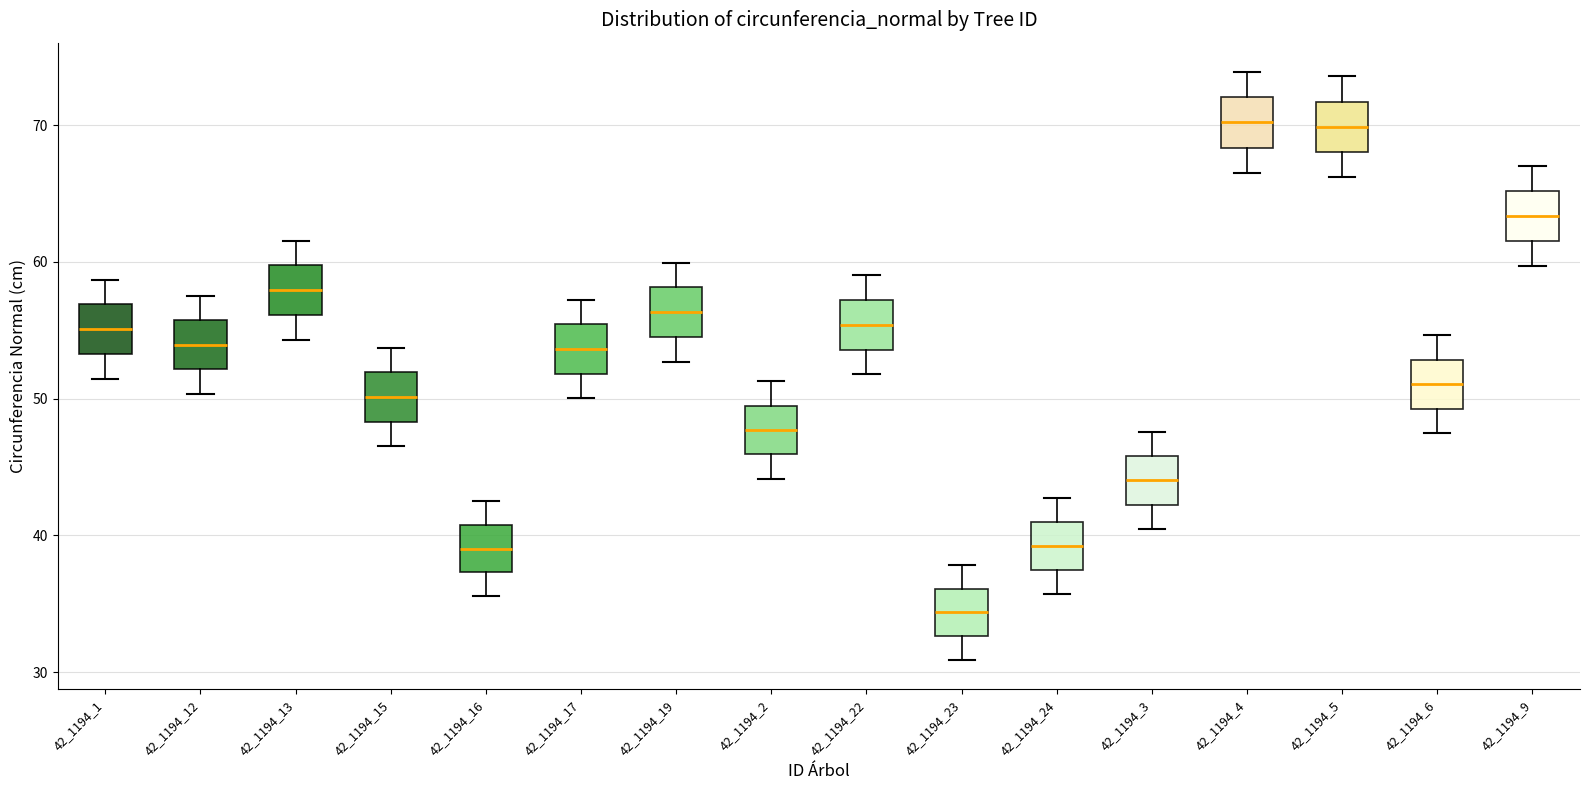

Reading left to right, transcribe this box plot: for each box, give where its median line is, the range the box spans, and where its two whiskers end, as read against the y-axis. The values are not printed on the chart, so give them approximately, as read against the axis.

42_1194_1: median 55, box 53 to 57, whiskers 51 to 59
42_1194_12: median 54, box 52 to 56, whiskers 50 to 58
42_1194_13: median 58, box 56 to 60, whiskers 54 to 62
42_1194_15: median 50, box 48 to 52, whiskers 47 to 54
42_1194_16: median 39, box 37 to 41, whiskers 36 to 43
42_1194_17: median 54, box 52 to 55, whiskers 50 to 57
42_1194_19: median 56, box 55 to 58, whiskers 53 to 60
42_1194_2: median 48, box 46 to 49, whiskers 44 to 51
42_1194_22: median 55, box 54 to 57, whiskers 52 to 59
42_1194_23: median 34, box 33 to 36, whiskers 31 to 38
42_1194_24: median 39, box 37 to 41, whiskers 36 to 43
42_1194_3: median 44, box 42 to 46, whiskers 40 to 48
42_1194_4: median 70, box 68 to 72, whiskers 67 to 74
42_1194_5: median 70, box 68 to 72, whiskers 66 to 74
42_1194_6: median 51, box 49 to 53, whiskers 47 to 55
42_1194_9: median 63, box 62 to 65, whiskers 60 to 67